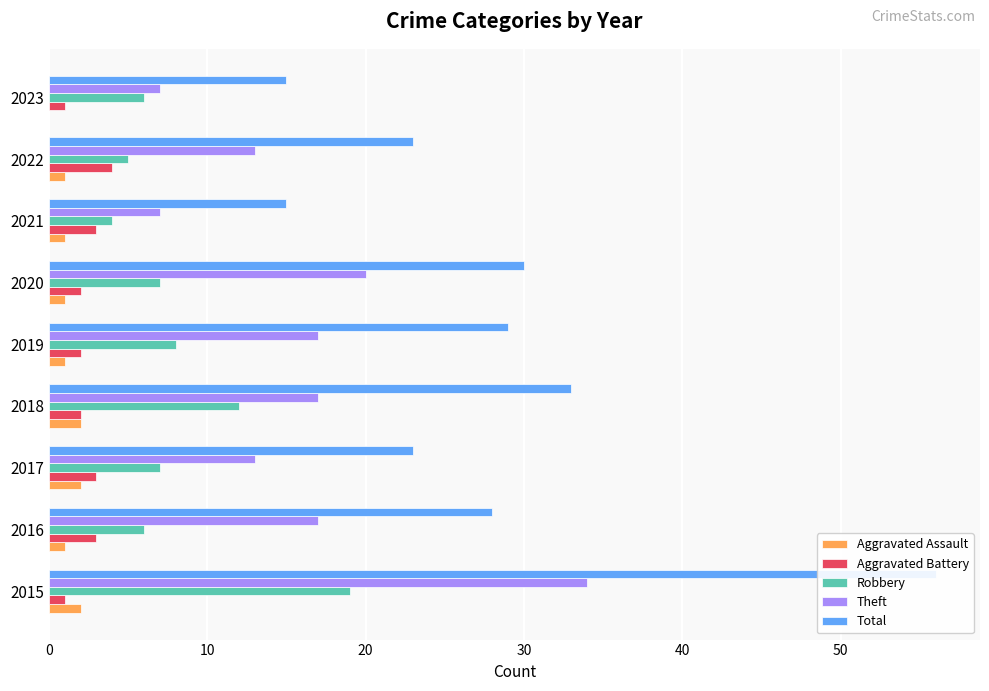

What is the total value across all series at 2018?

66